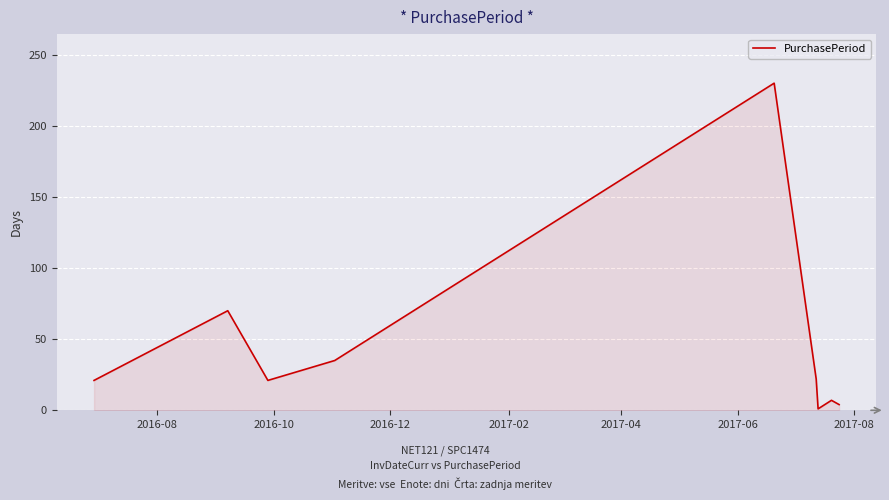

What is the minimum value shown in the chart?

1